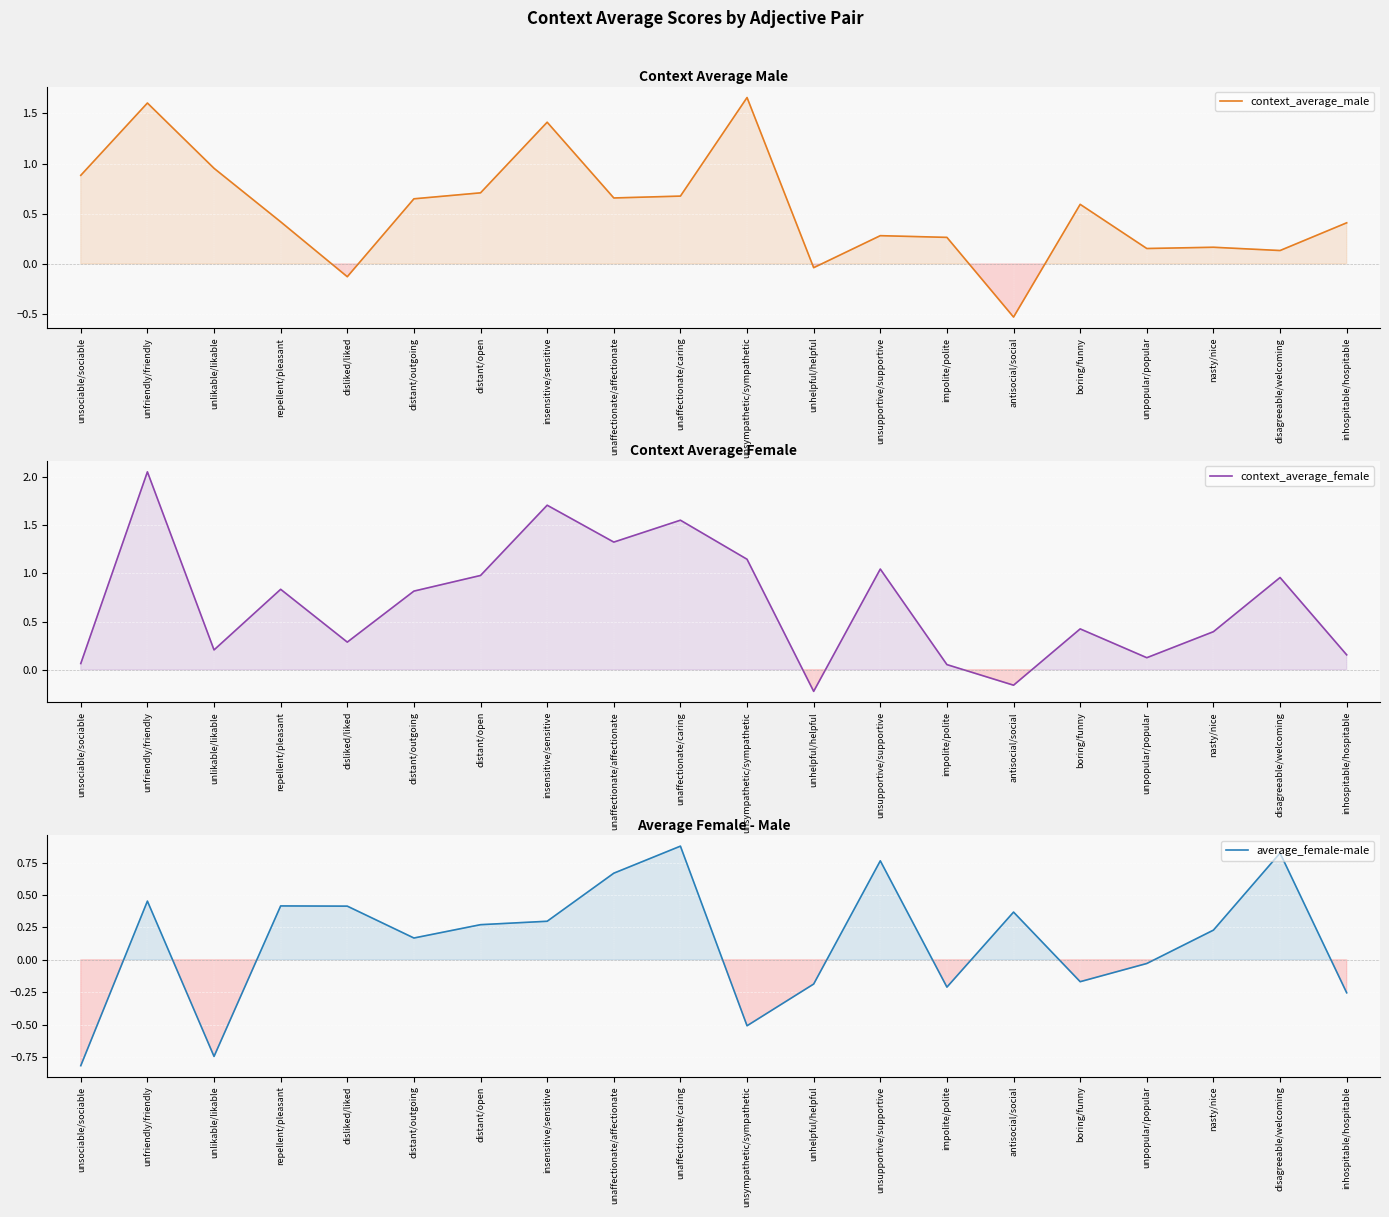

Where is average_female-male nearest to the value 0?

unpopular/popular